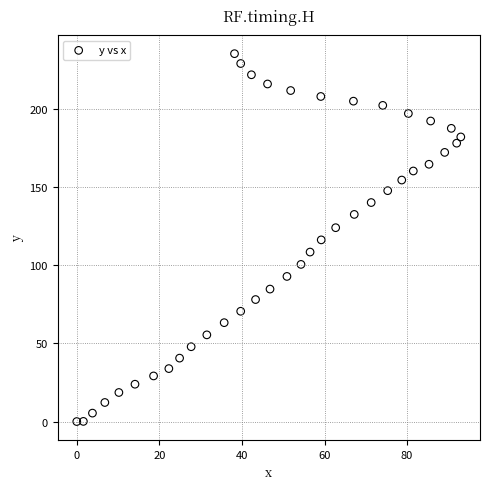

What is the range of X values (max minus min)?

93.0